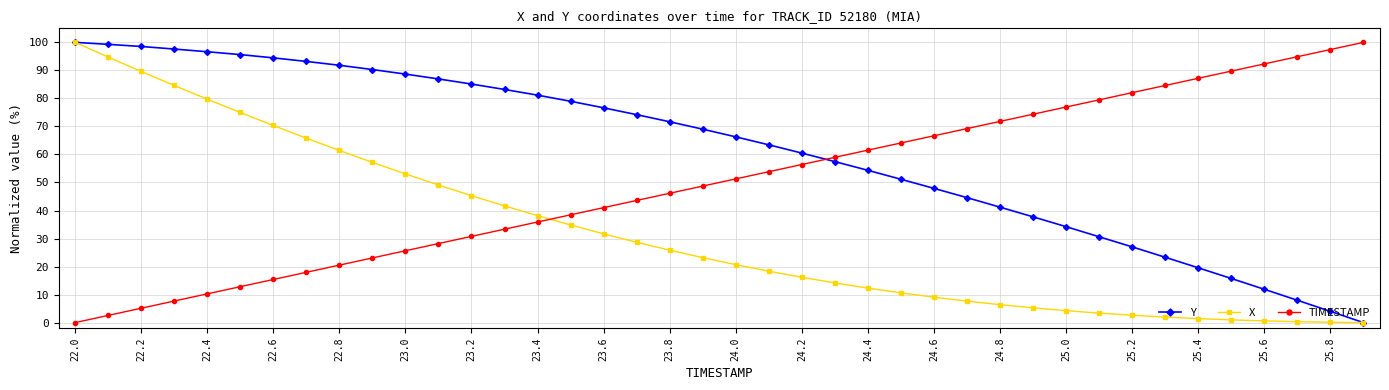

What is the sum of all TIMESTAMP values?

2000.0